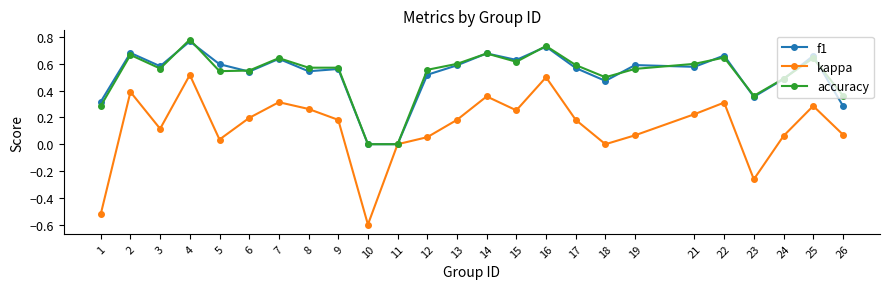

How many series are shown in this chart?

3